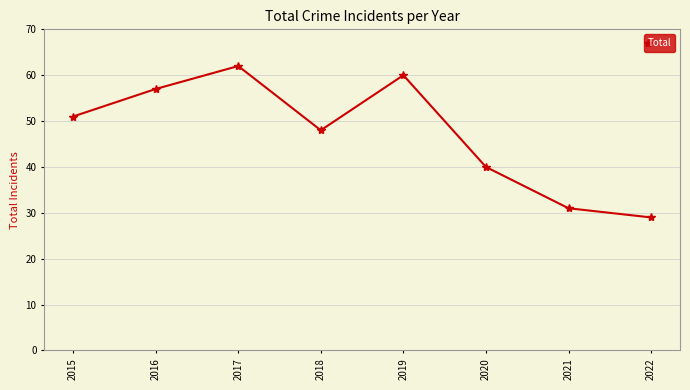

How many series are shown in this chart?

1